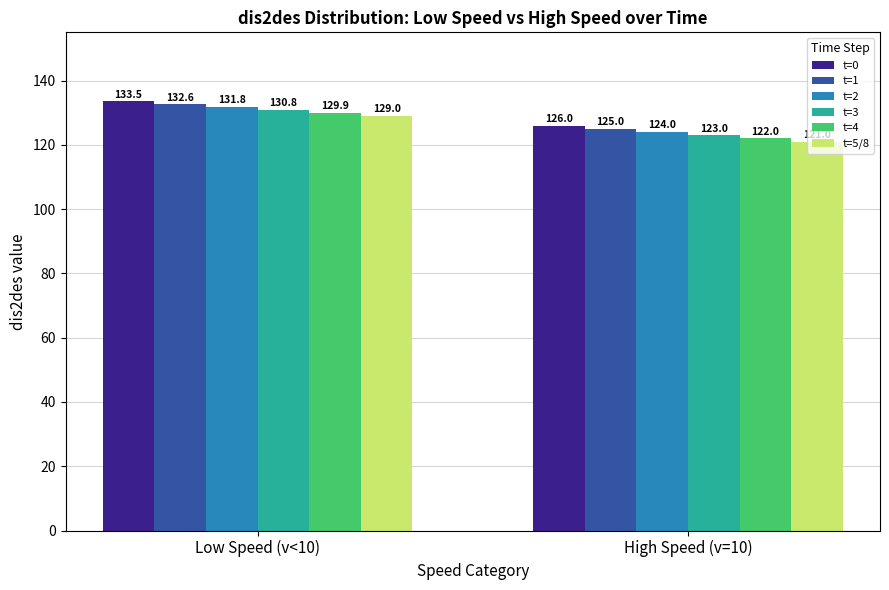

Where is t=1 nearest to the value 128?

High Speed (v=10)